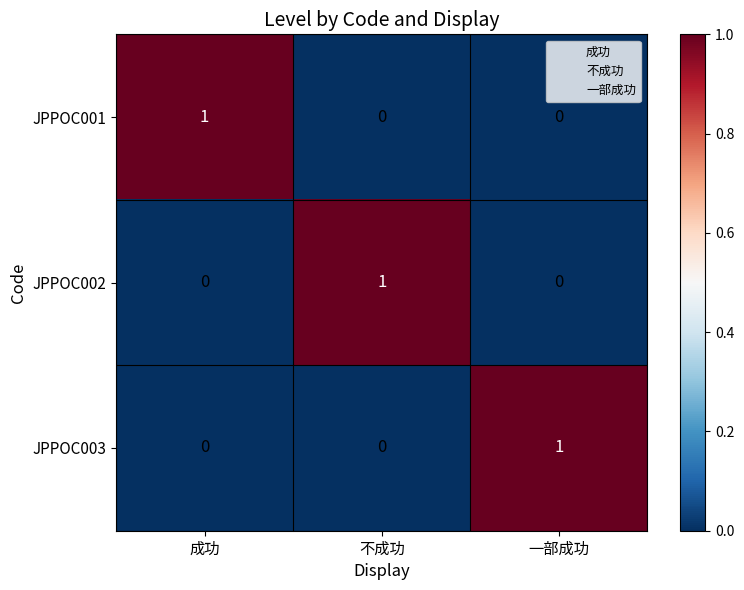

How many categories are shown in the chart?

3